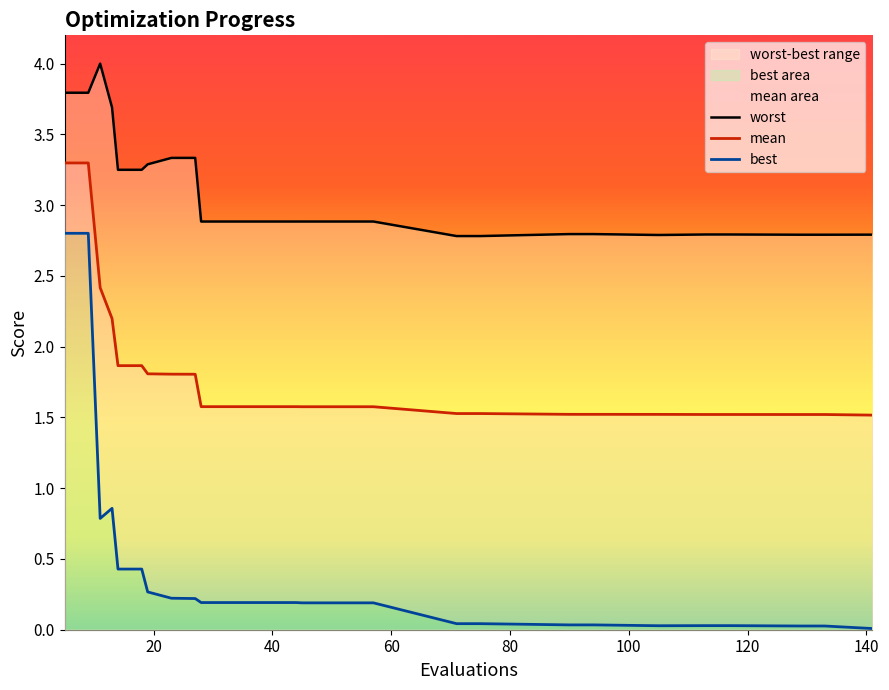

What is the difference between the highest and lowest values at 90?

2.8